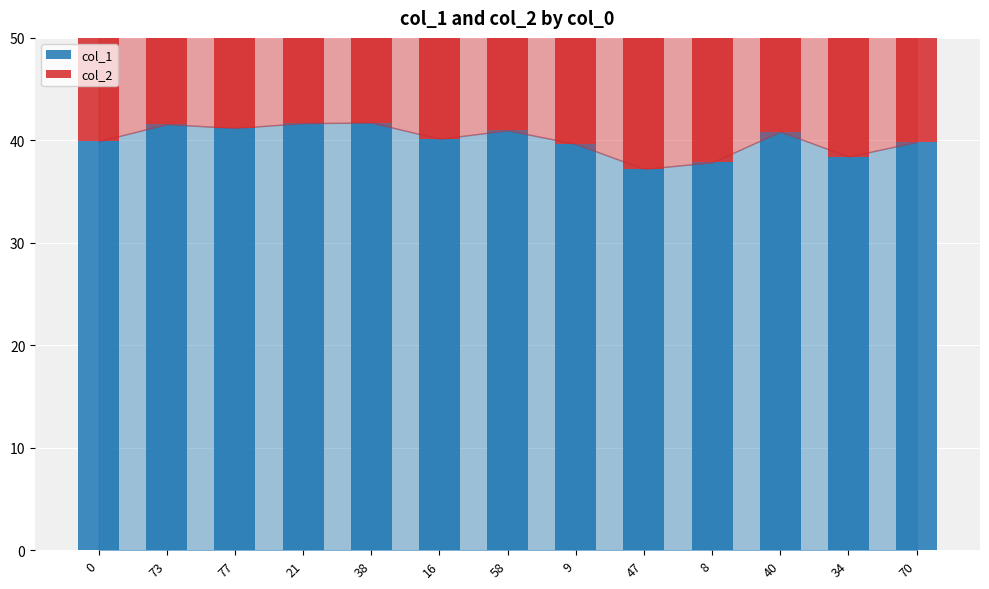

Read the col_2 value at 9.

27.9